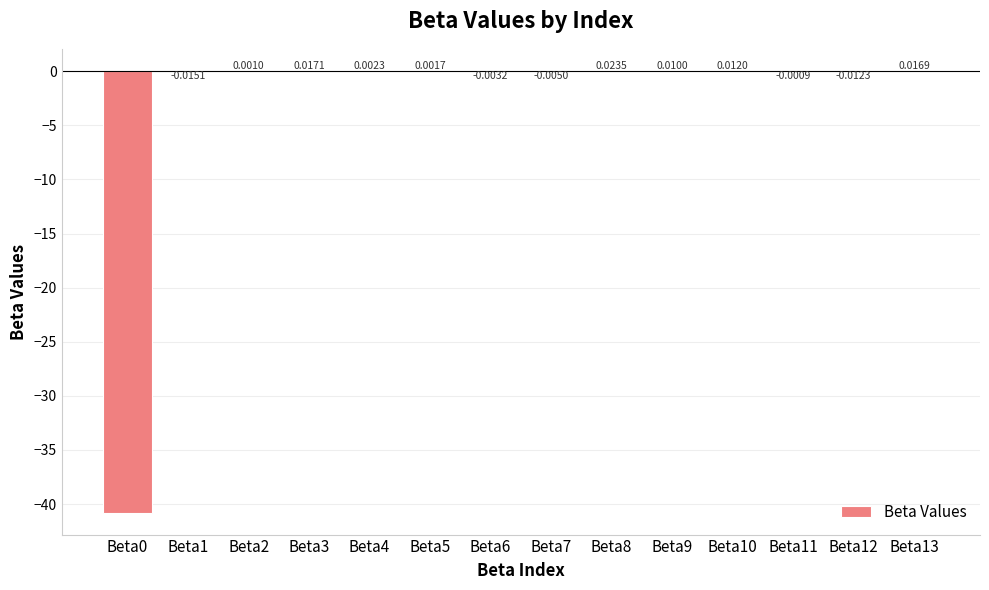

Which has a higher value, Beta5 or Beta13?

Beta13